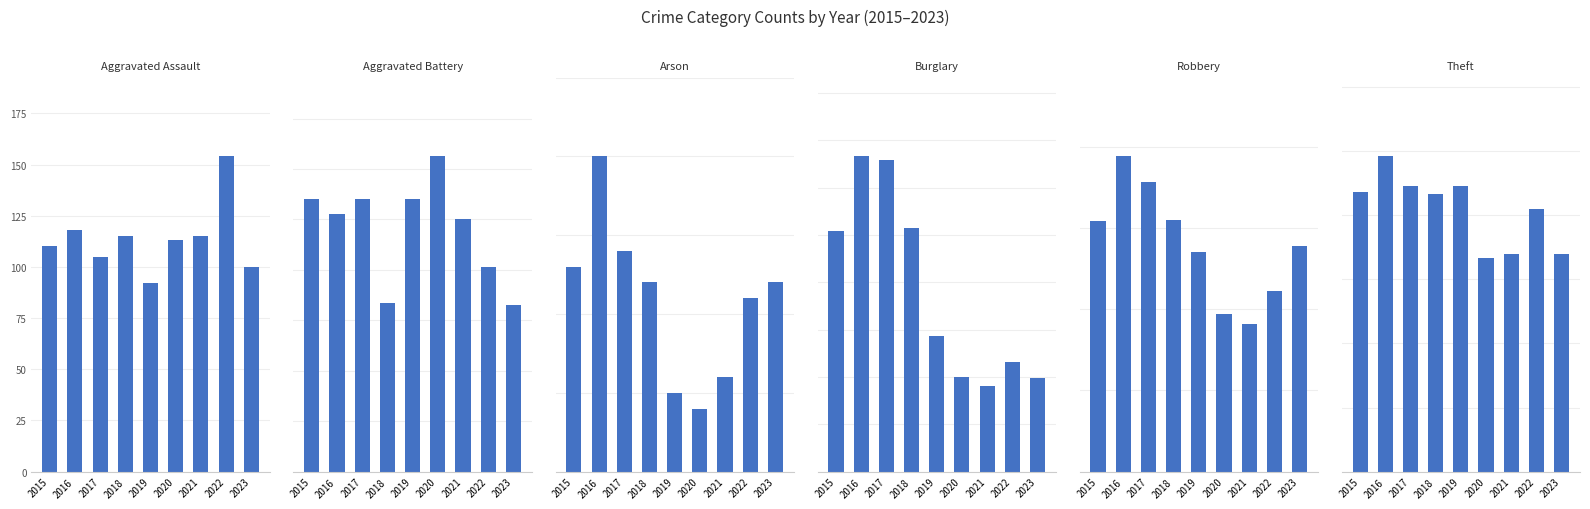

Where is Aggravated Battery nearest to the value 95?

2021